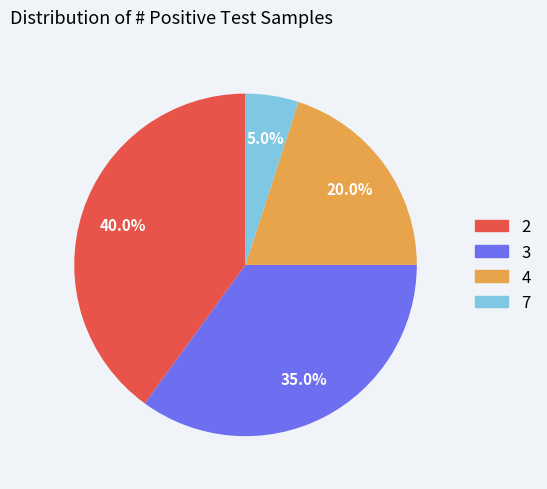

Is there any slice that represents more than half of the pie?

No